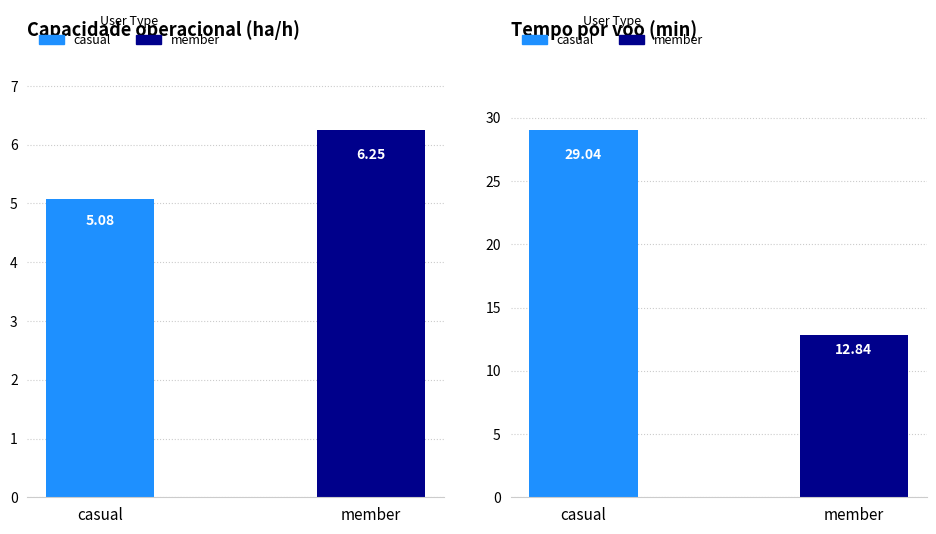

How many groups of bars are there?

2